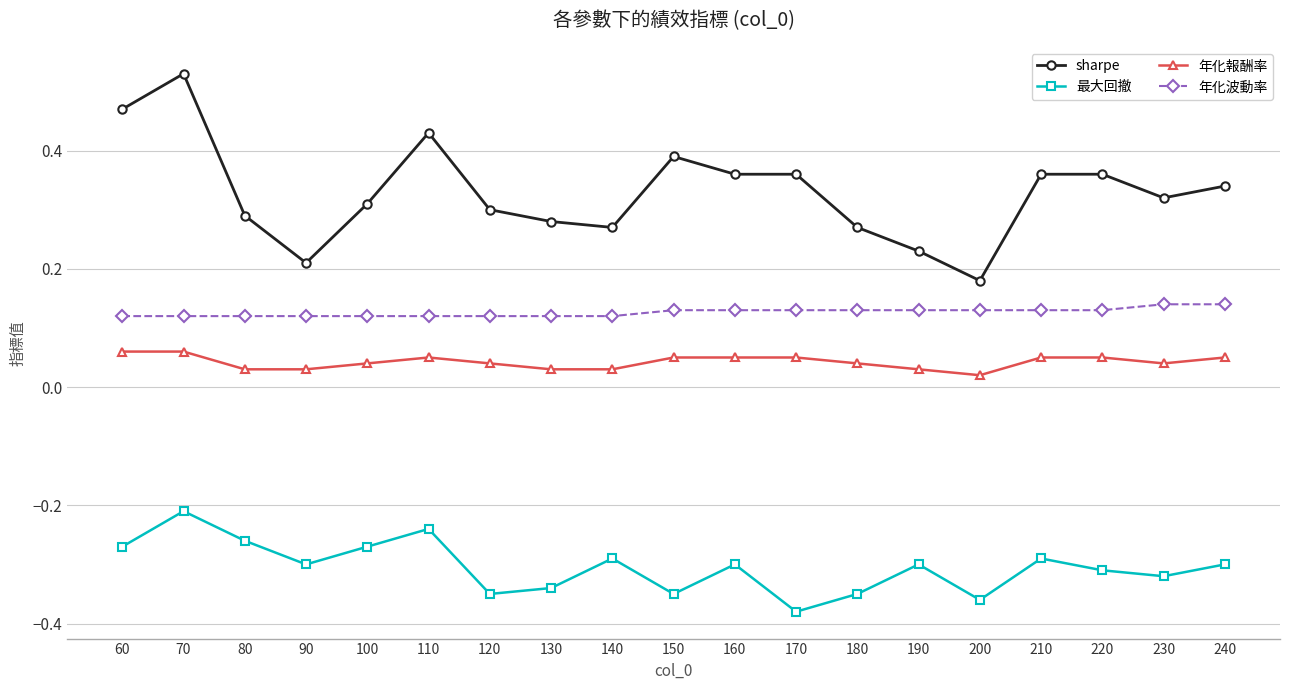

True or false: 最大回撤 and 年化報酬率 cross at least once.

False